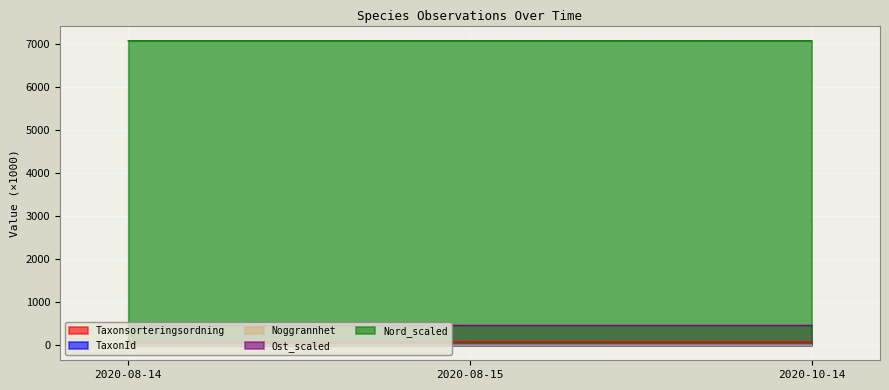

What is the highest value of the TaxonId series?

6.5